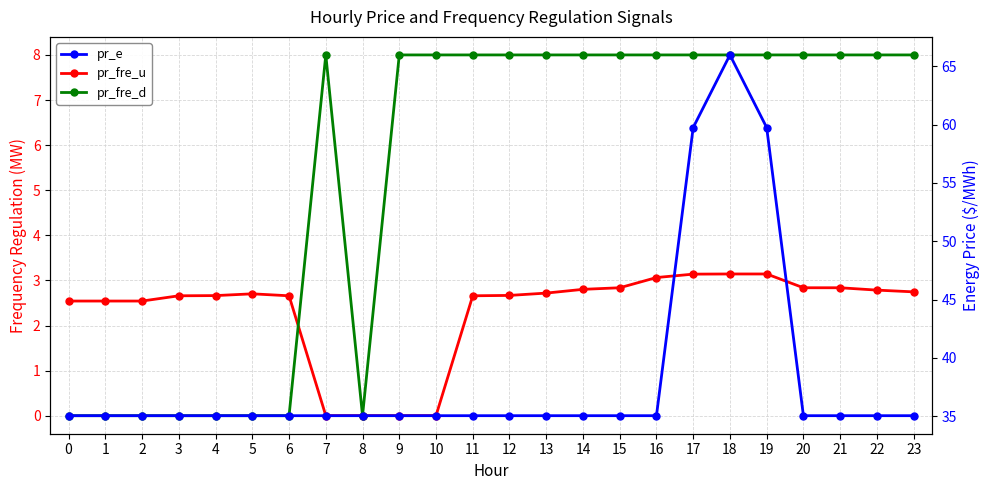

What is the difference between the second highest and second lowest values in the pr_fre_u series?

3.1